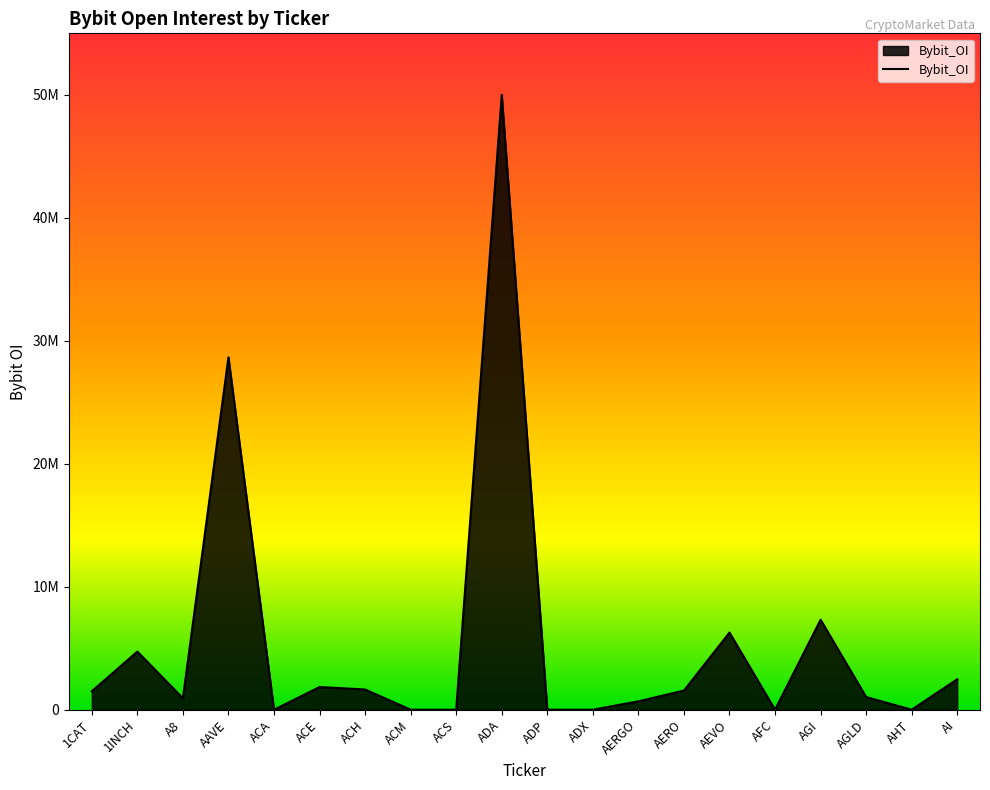

Is this an area chart (filled region under the line)?

Yes